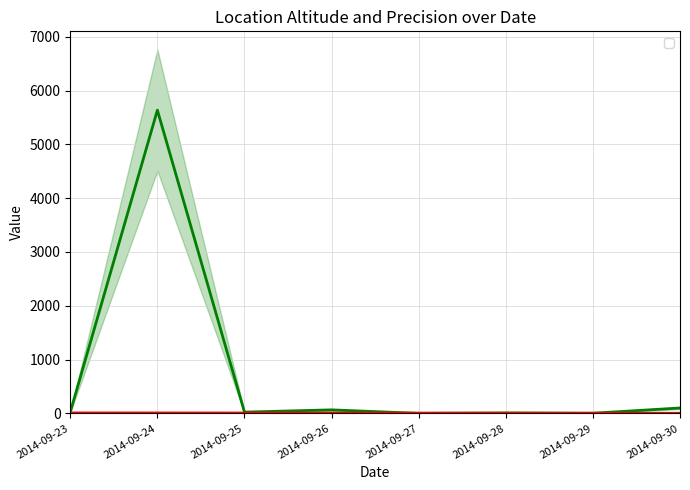

What is the difference between the maximum and minimum values in the _location_altitude series?

5634.3